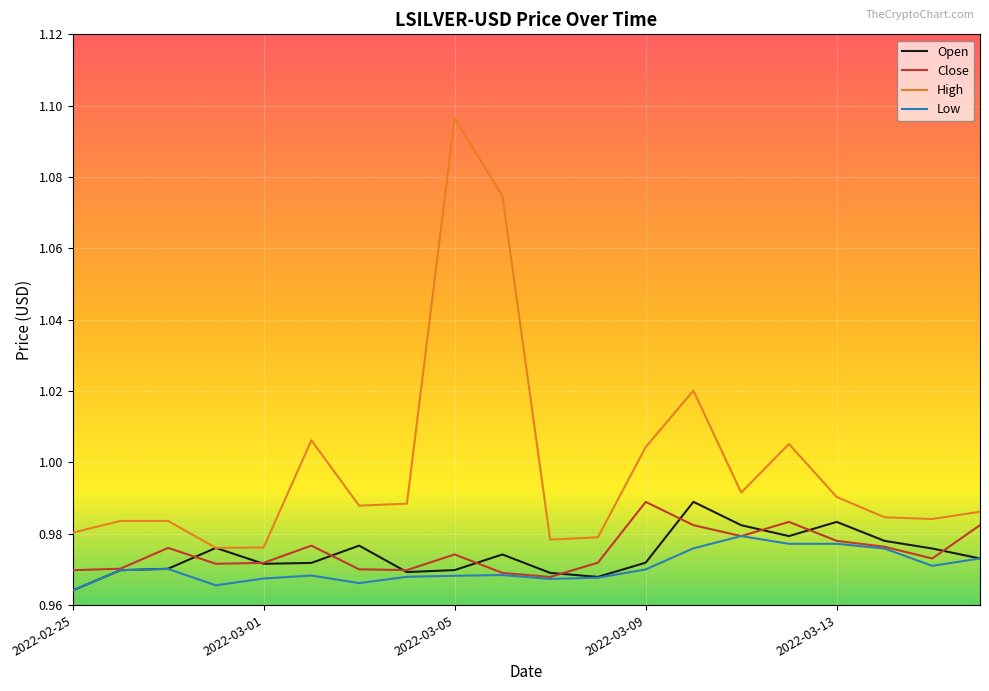

True or false: Close and High cross at least once.

False